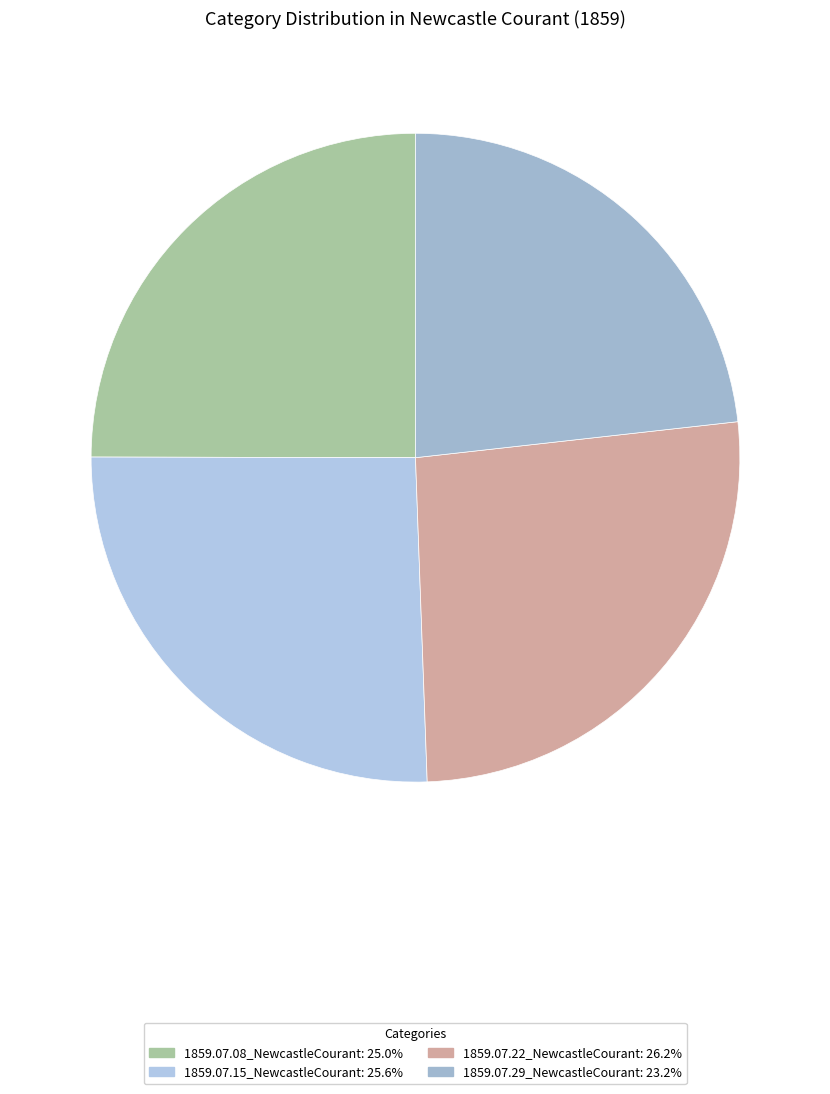

Is it true that 1859.07.15_NewcastleCourant is 31% of the pie?

False